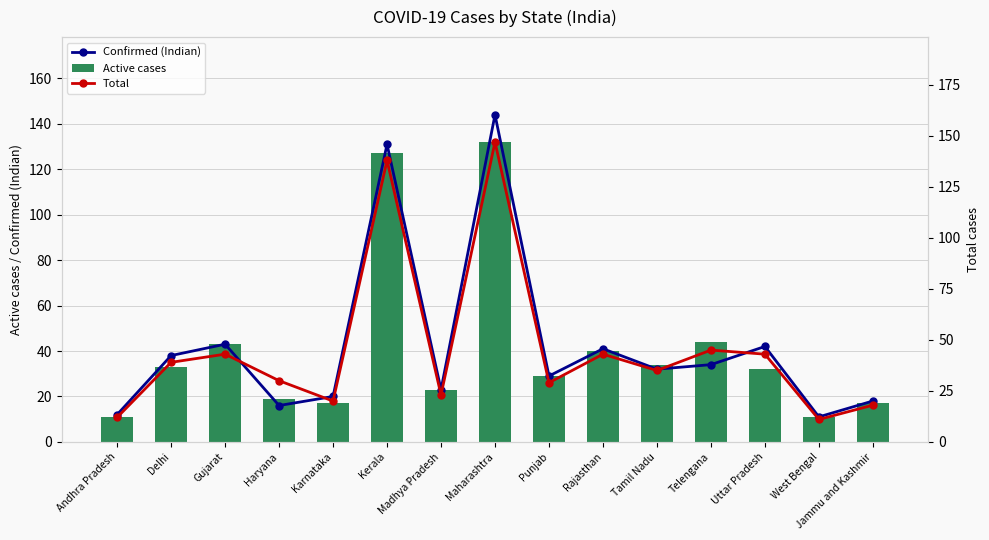

Is the value of Active cases at Gujarat greater than the value of Total at Tamil Nadu?

Yes